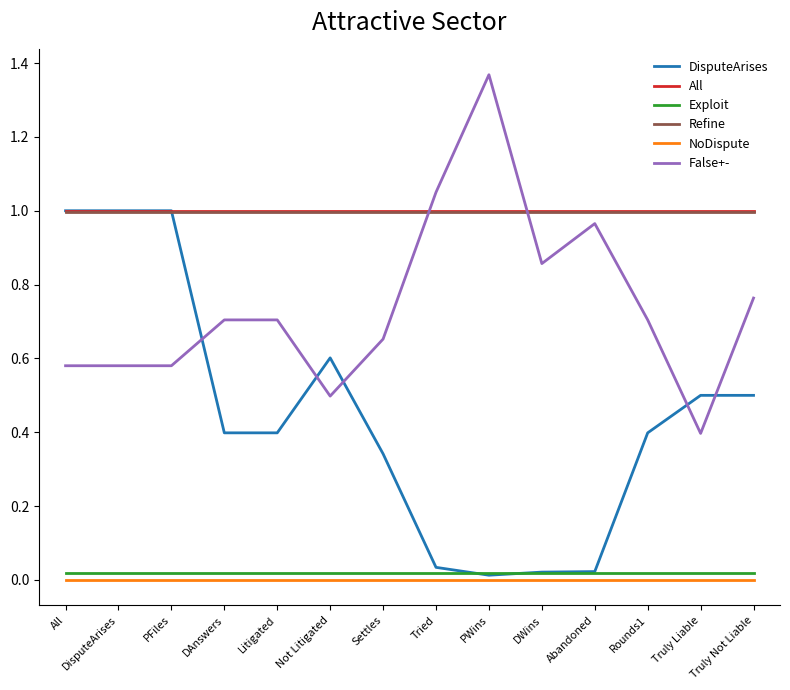

What are all the series names shown in the legend?

DisputeArises, All, Exploit, Refine, NoDispute, False+-